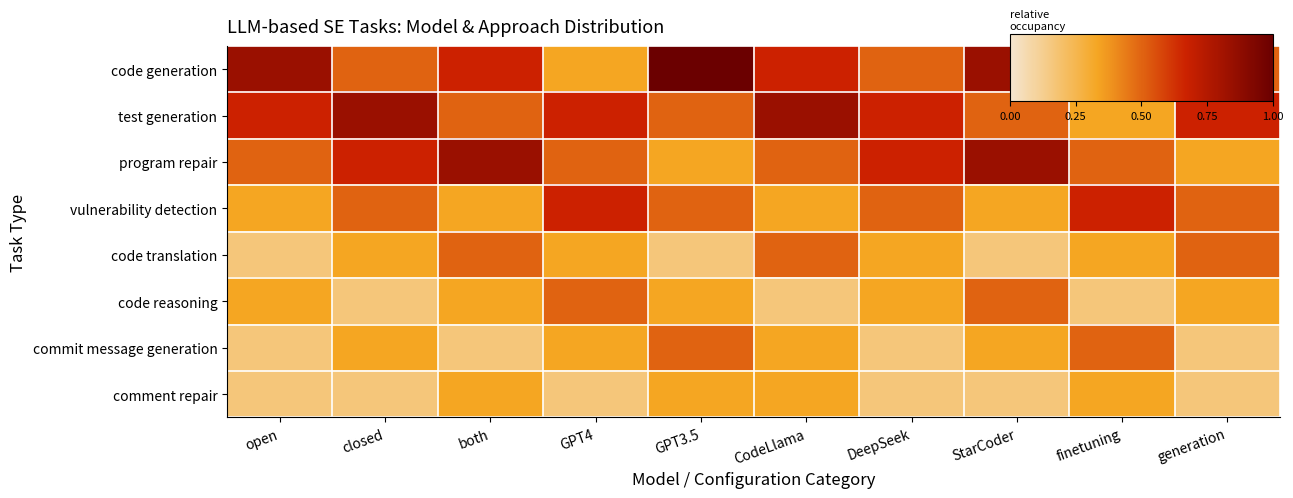

At which category is the sum across all series the highest?

both